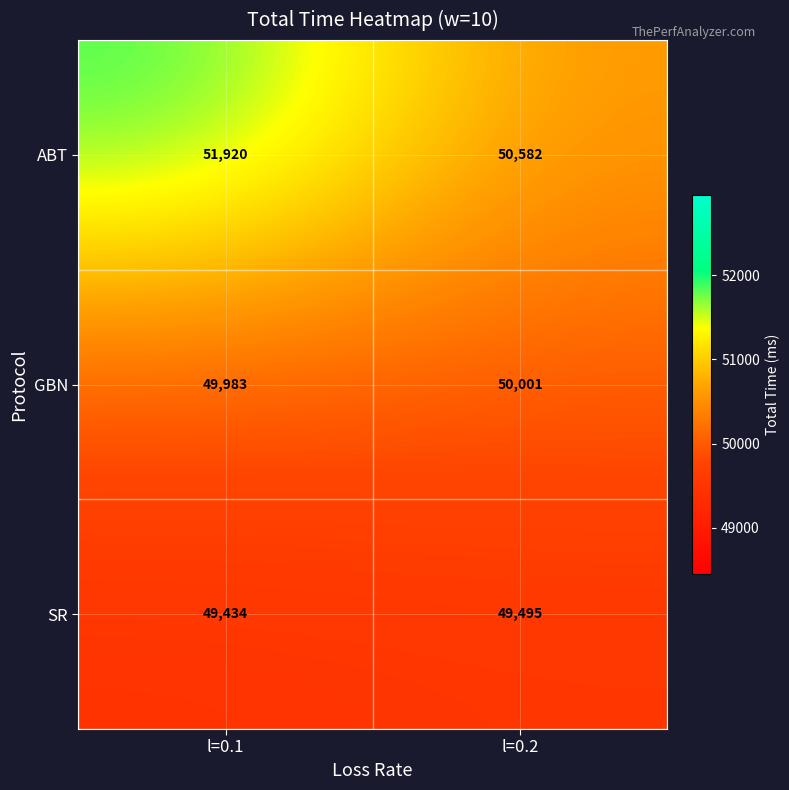

What is the average value of the GBN series?

49992